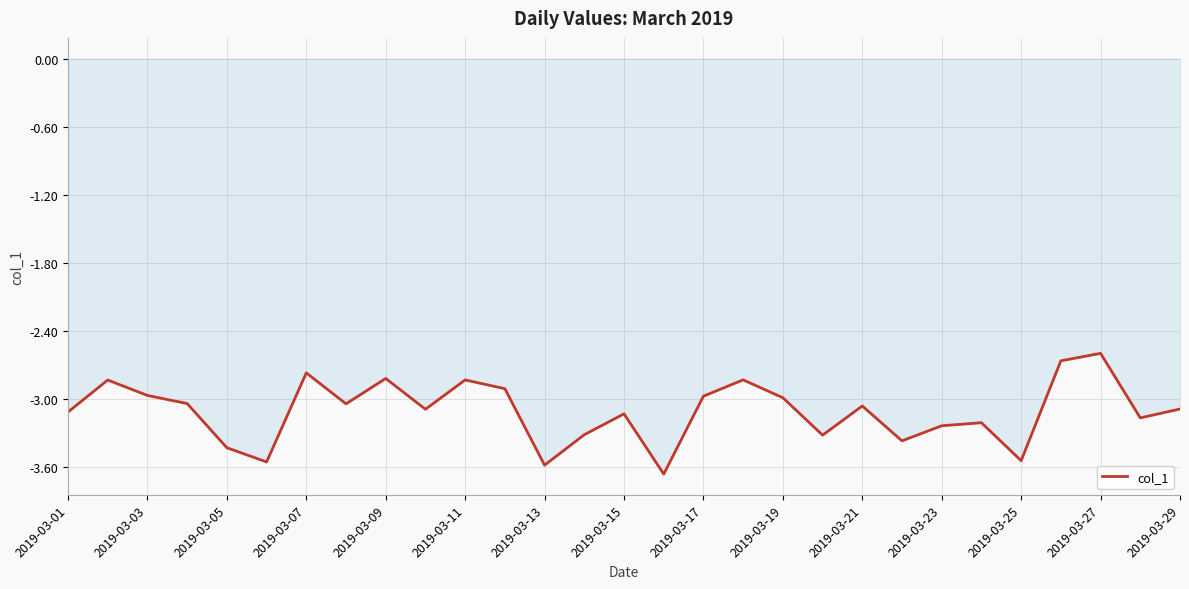

What is the difference between the maximum and minimum values?

1.1